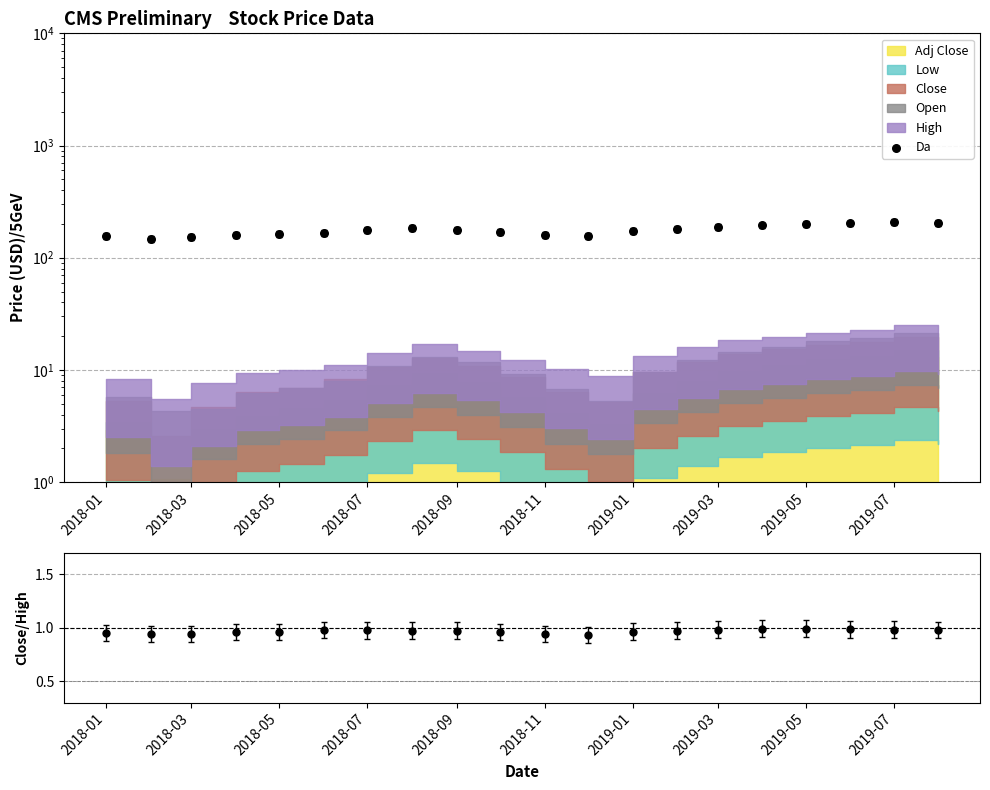

Which series has the largest total across all categories?

Da